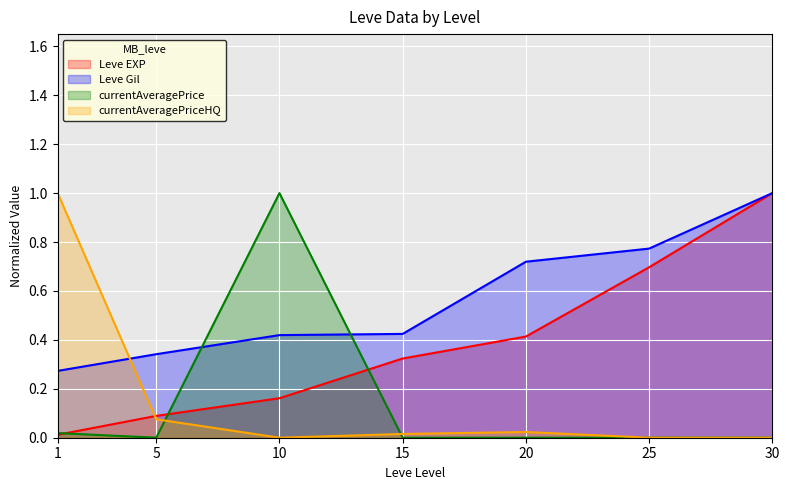

At 5, list the series in order from largest to smallest.

Leve Gil, Leve EXP, currentAveragePriceHQ, currentAveragePrice